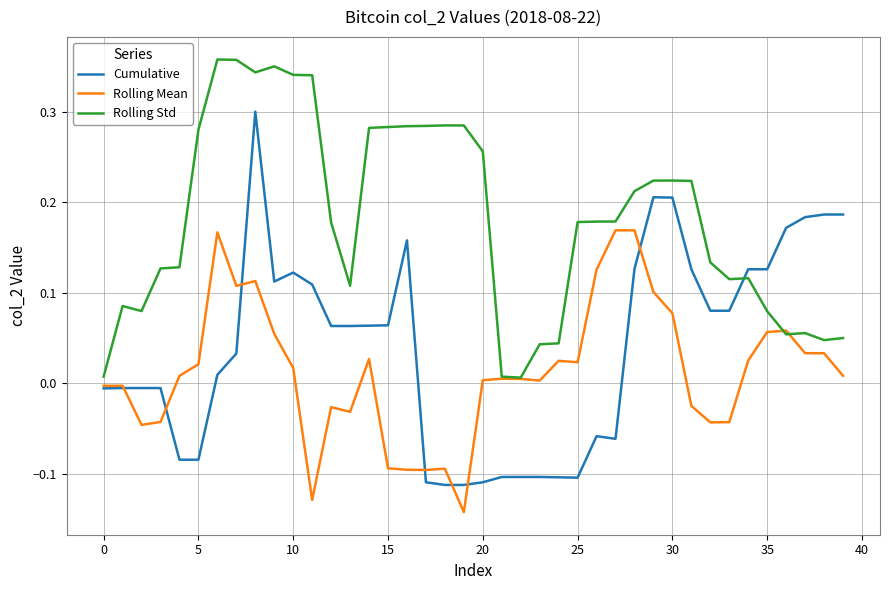

Which series ends up on top after the final intersection of Rolling Std and Cumulative?

Cumulative